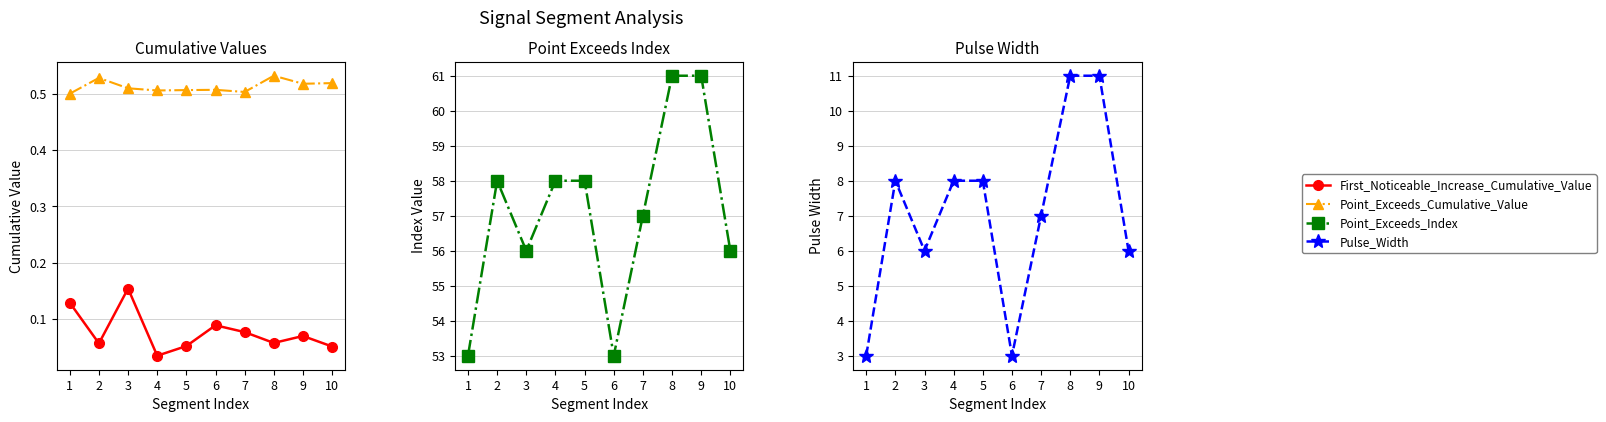

Count the Point_Exceeds_Cumulative_Value values in the range 0 to 1.

10